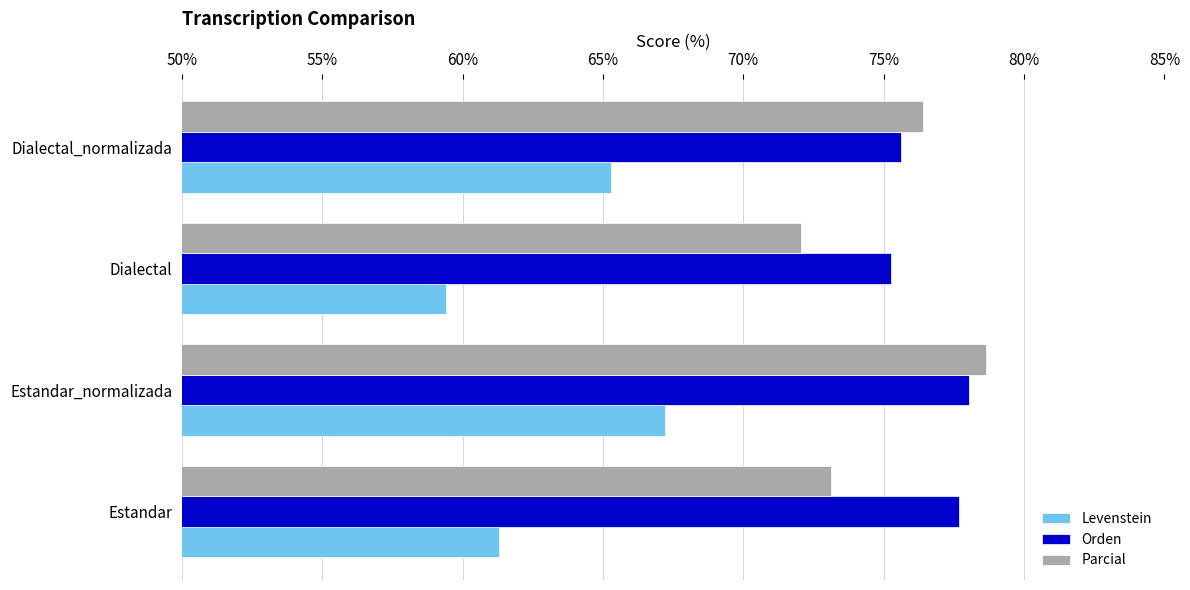

Rank the categories by Levenstein value from lowest to highest.

Dialectal, Estandar, Dialectal_normalizada, Estandar_normalizada